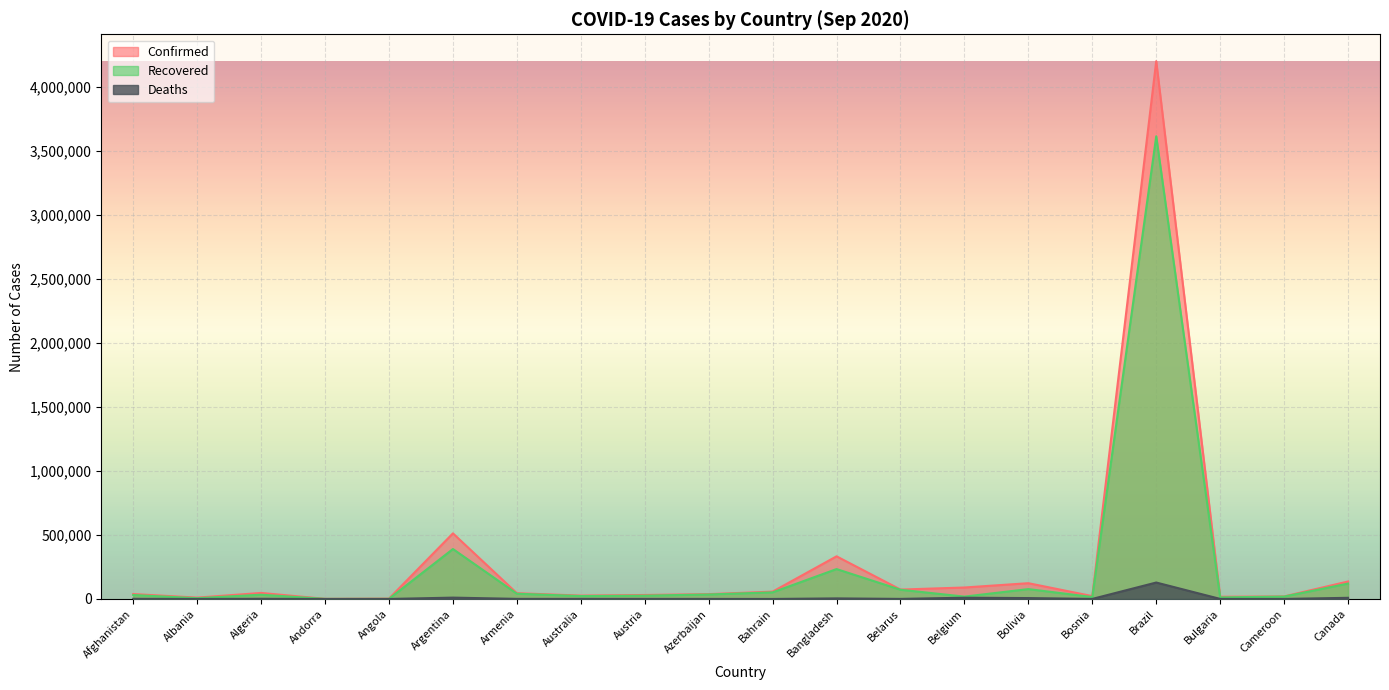

Where is the first local maximum for Confirmed?

Algeria